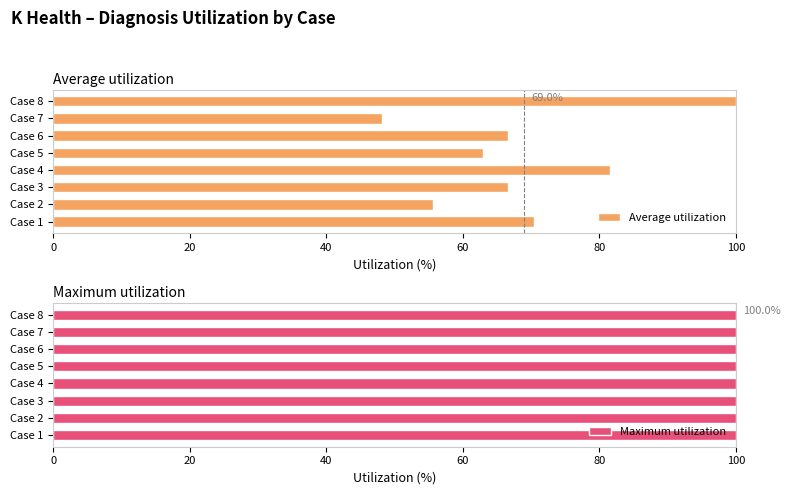

What is the sum of the Average utilization values at Case 2 and Case 6?

122.2